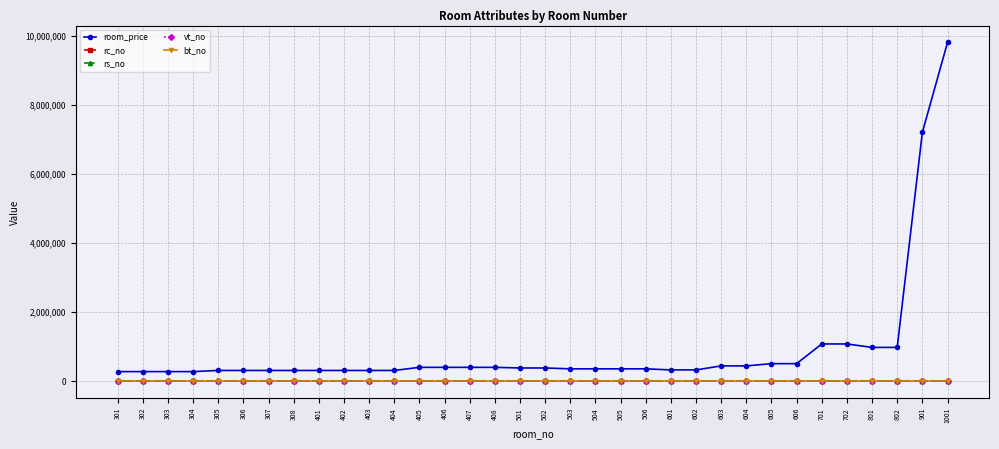

The value of room_price at 304 is 280000. True or false?

True